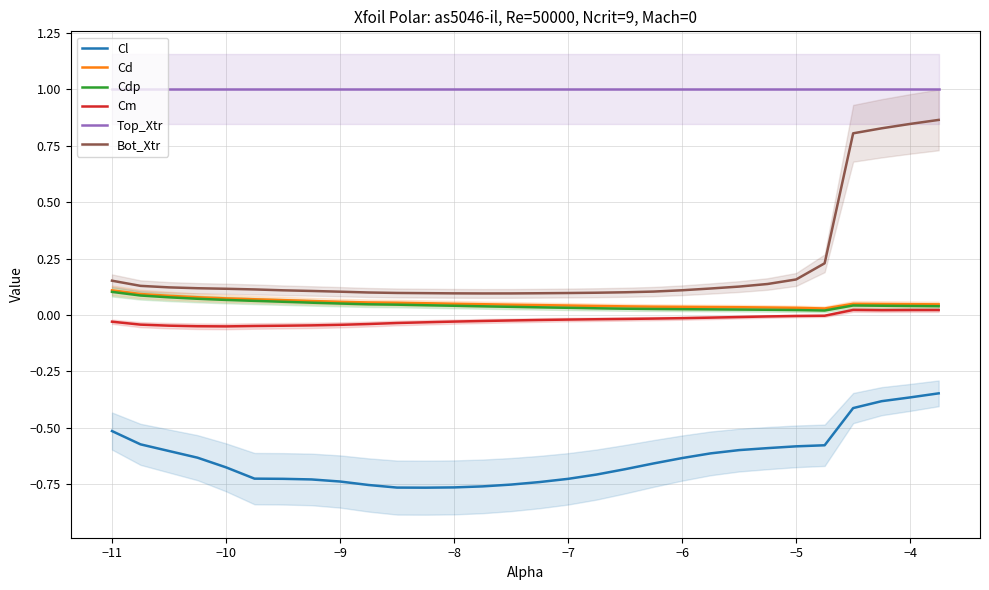

Which series has the largest total across all categories?

Top_Xtr